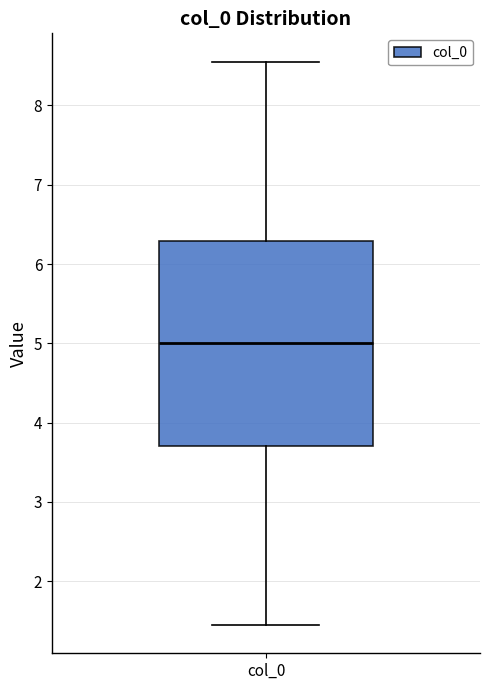

Read this box plot against the y-axis: the position of the median line, the range covered by the box, and the ends of both whiskers. The values are not printed on the chart, so give them approximately, as read against the axis.

median 5.0, box 3.7 to 6.3, whiskers 1.4 to 8.6